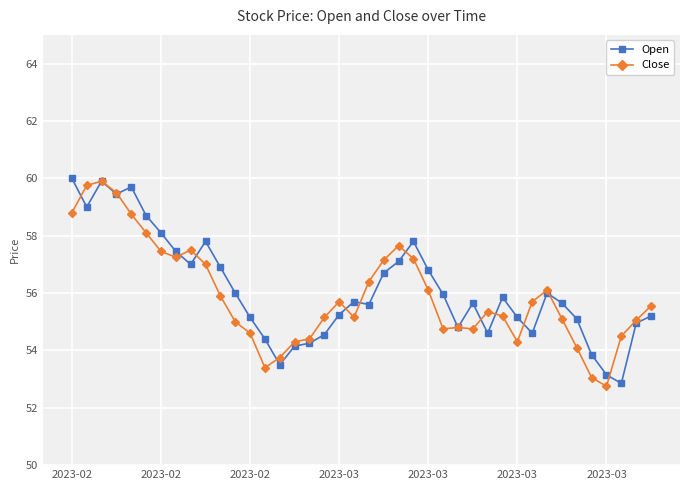

What is the lowest value of the Close series?

52.8